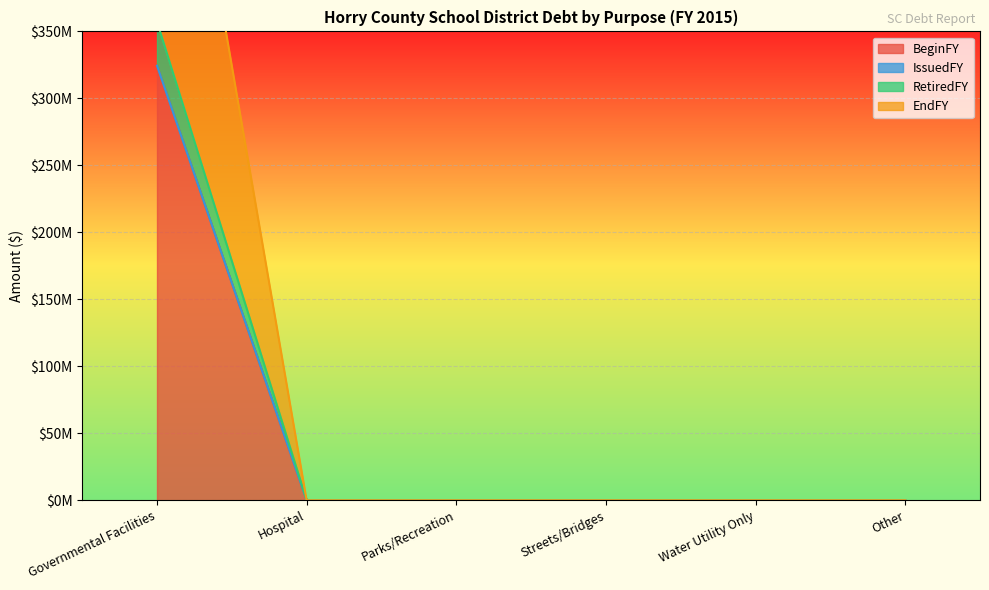

Which category has the lowest value across all series?

Hospital